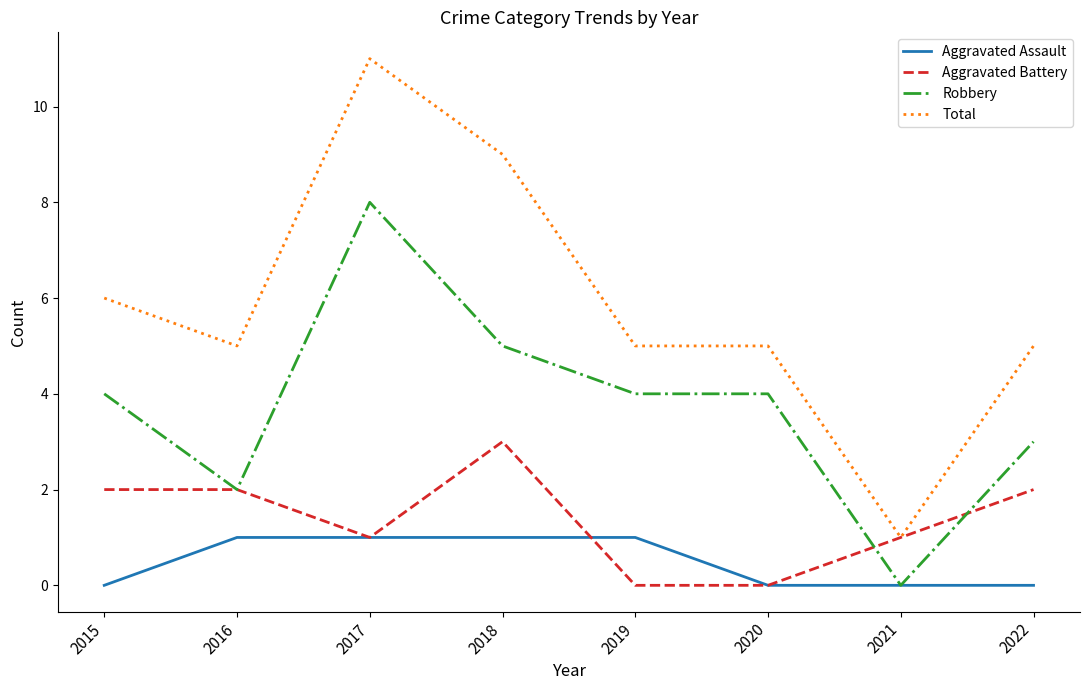

How many series are shown in this chart?

4